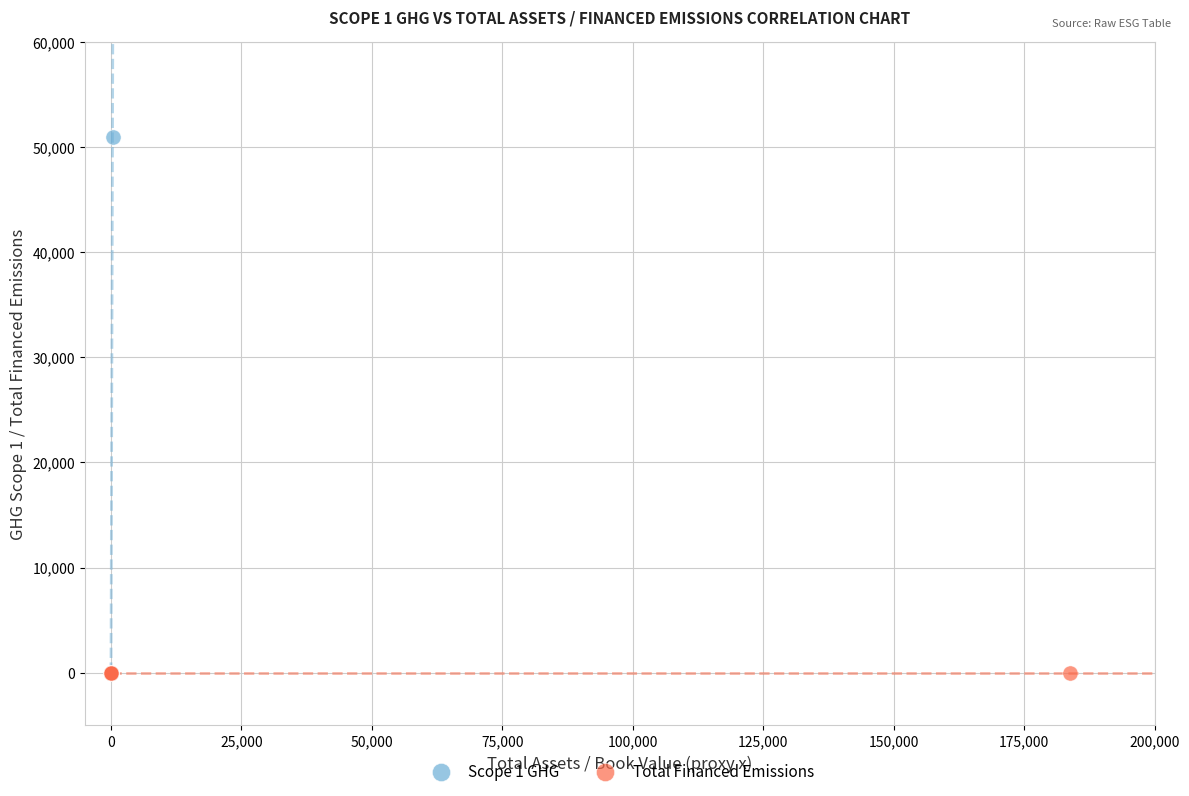

Which series contains the highest Y value?

Scope 1 GHG